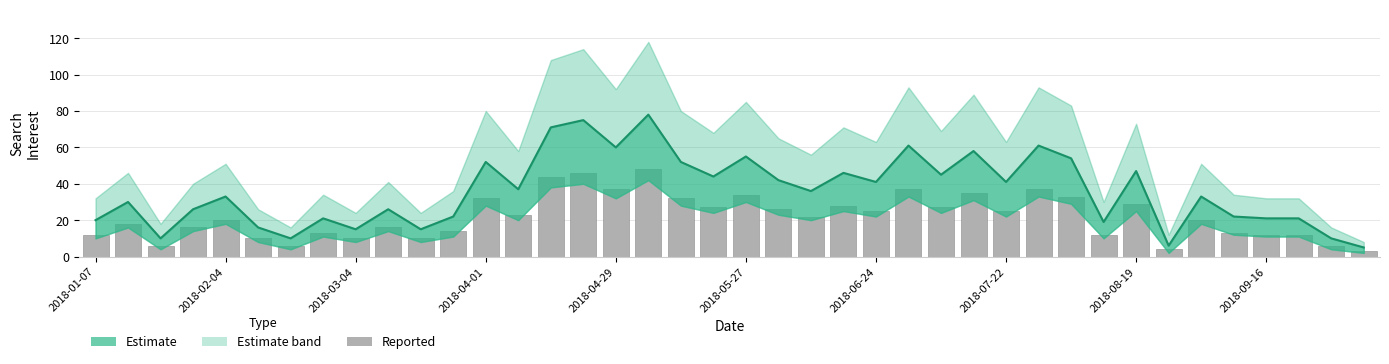

The Sonnenschutz series shows 10 at 2018-04-01. True or false?

False